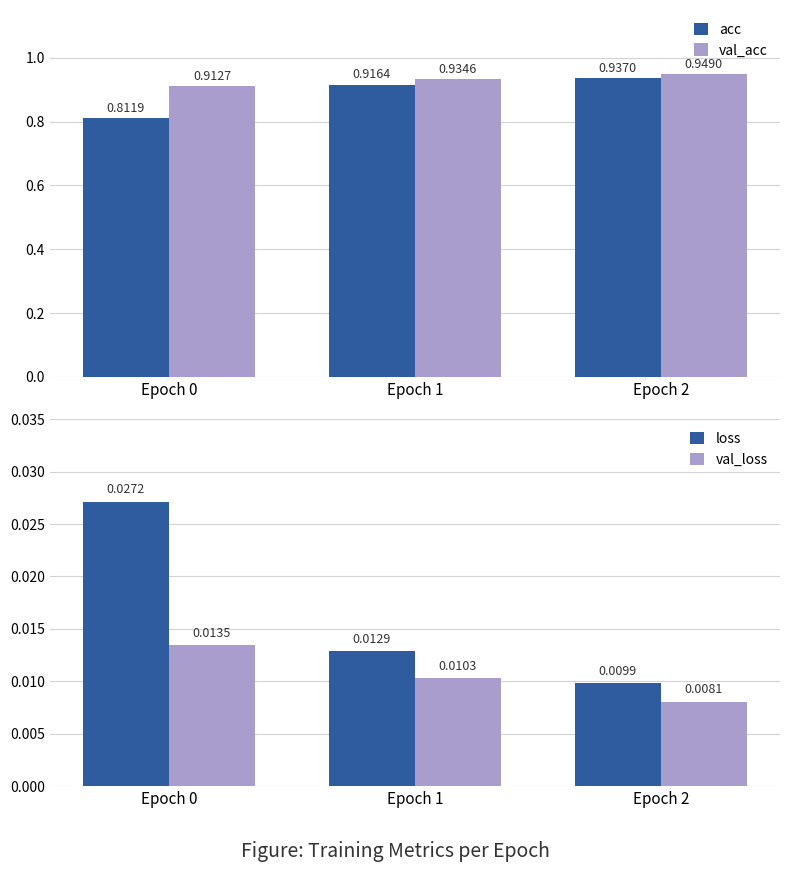

How many bars are there in each group?

4